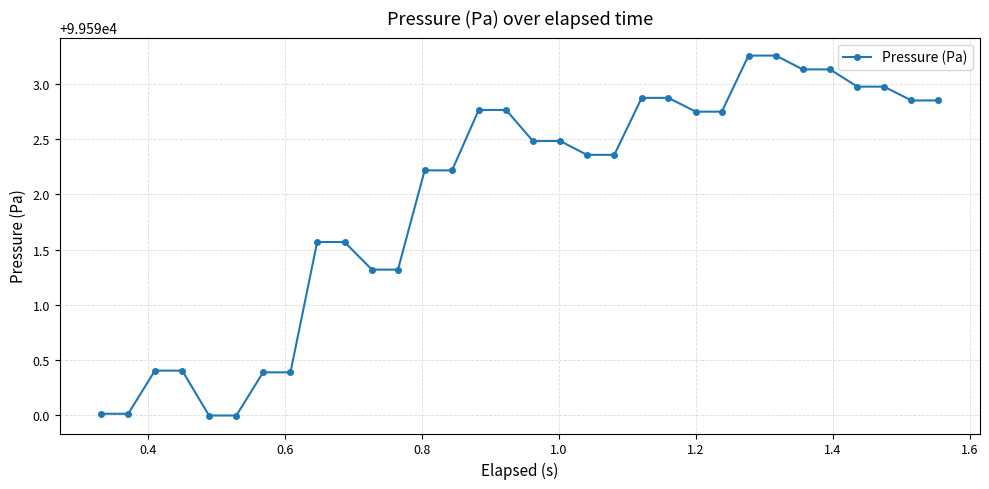

How many series are shown in this chart?

1